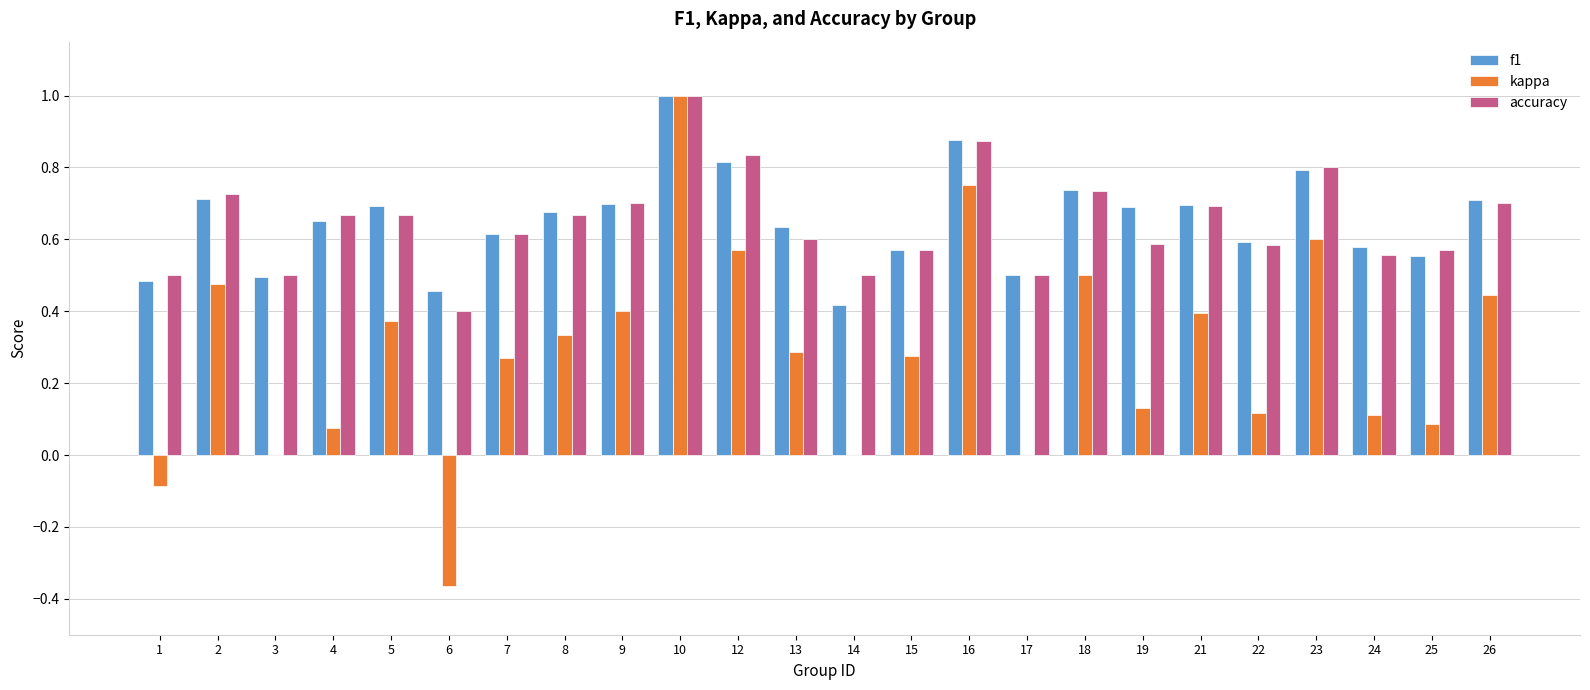

How many accuracy values are between 0 and 1?

24